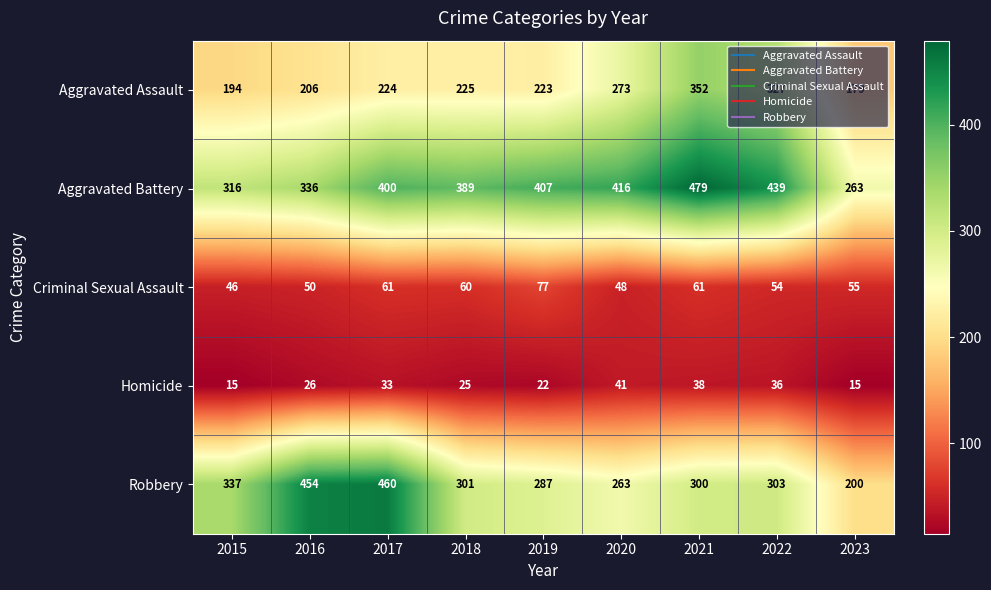

How many categories are shown in the chart?

9